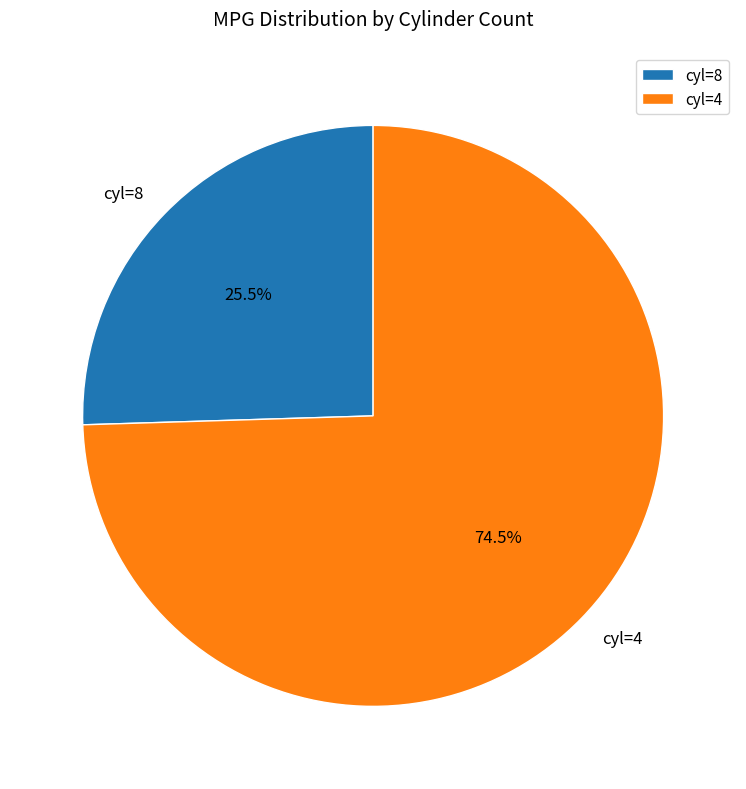

Rank the categories by value from lowest to highest.

cyl=8, cyl=4